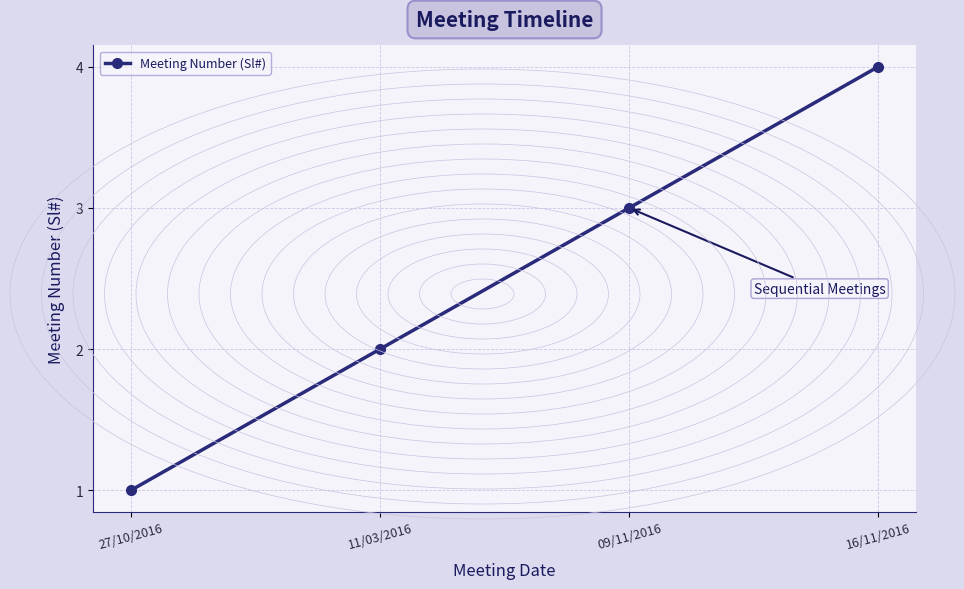

Rank the categories by value from lowest to highest.

27/10/2016, 11/03/2016, 09/11/2016, 16/11/2016